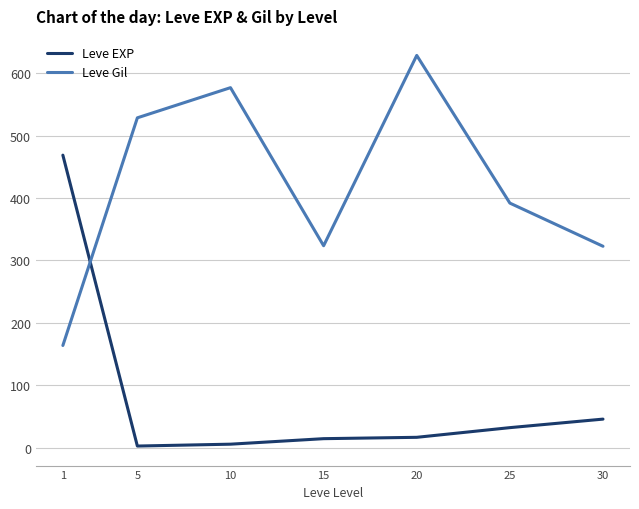

At which label does Leve EXP reach its peak?

1